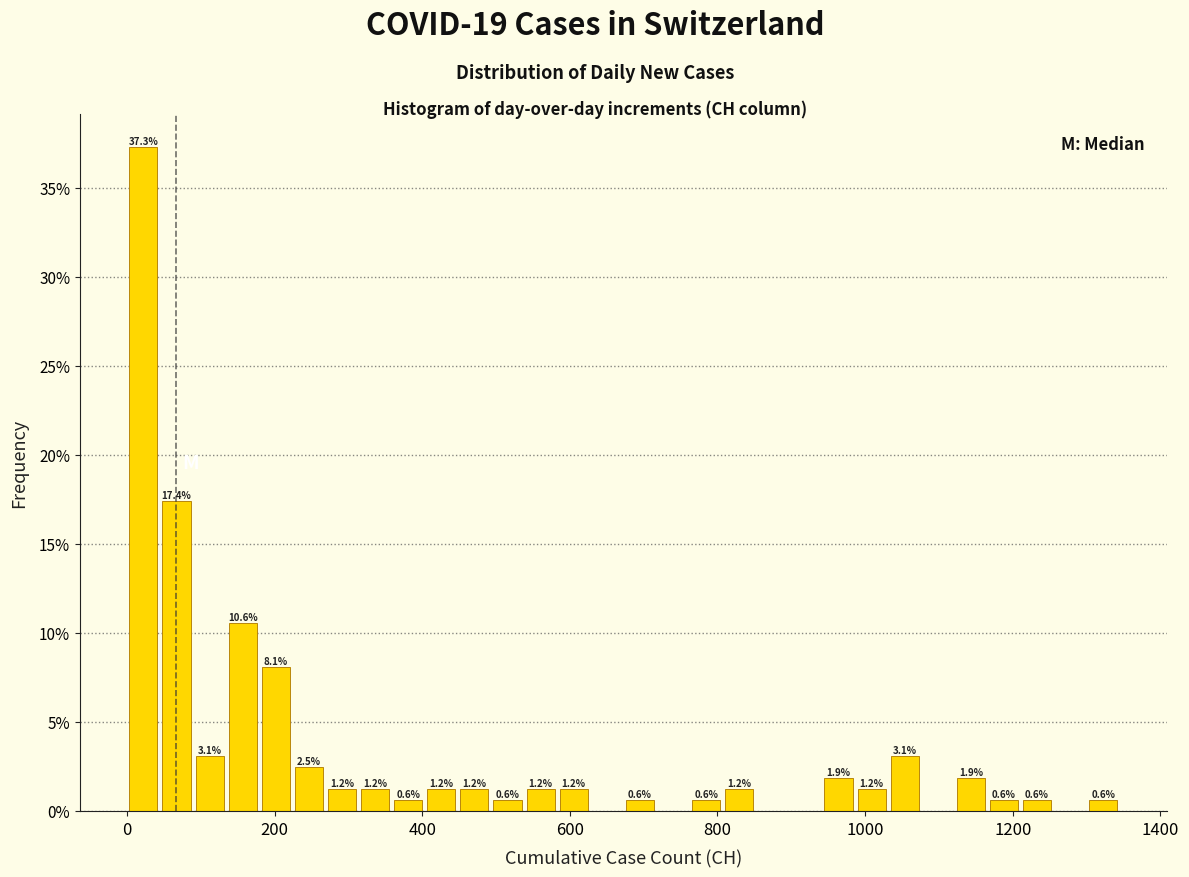

Read against the x-axis, roughly where is the centre of the tallest bar?

20